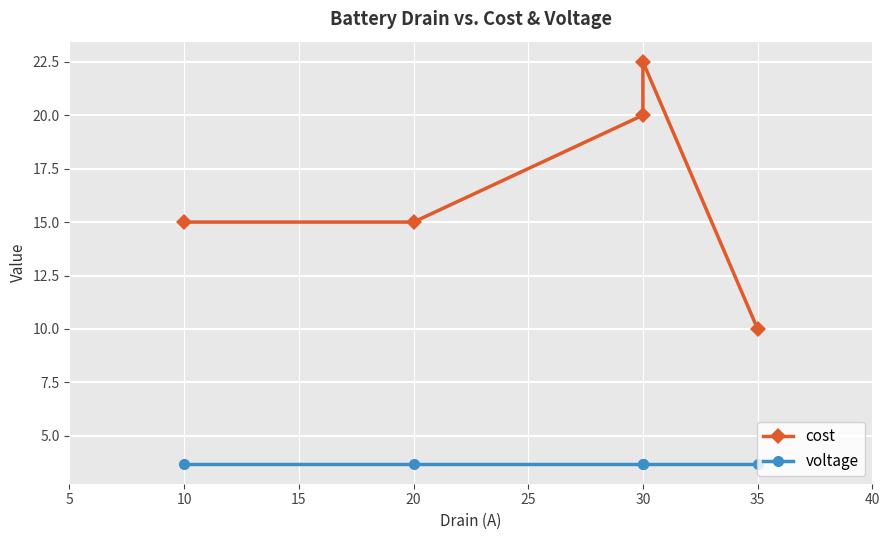

How many lines are shown in the chart?

2